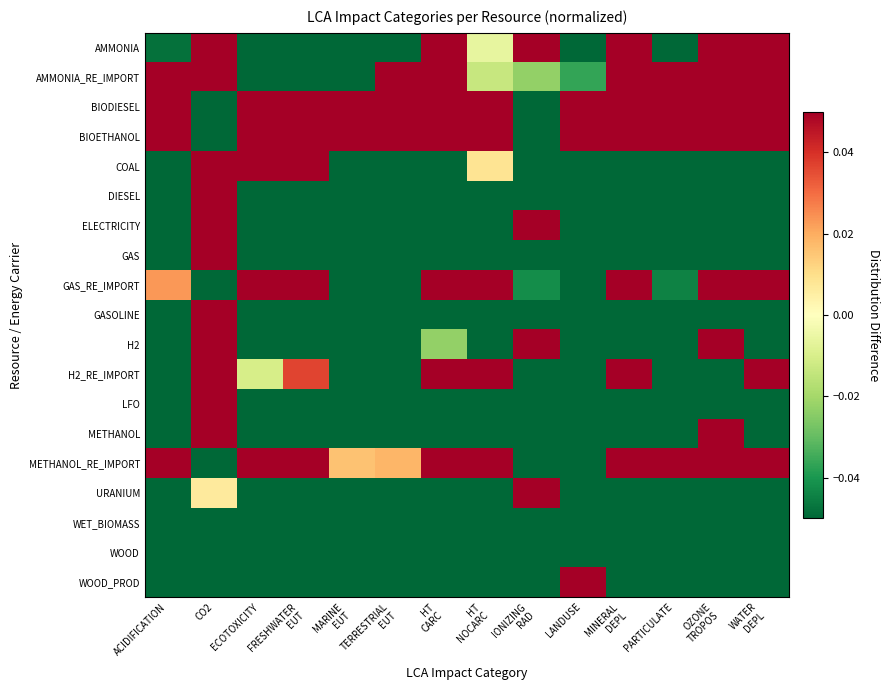

Reading right to left, list all the values displayed in this chart.

AMMONIA: WATER
DEPL=0.1	OZONE
TROPOS=1.3	PARTICULATE=-0.1	MINERAL
DEPL=0.3	LANDUSE=-0.3	IONIZING
RAD=0.1	HT
NOCARC=-0.0	HT
CARC=0.4	TERRESTRIAL
EUT=-0.1	MARINE
EUT=-0.2	FRESHWATER
EUT=-0.1	ECOTOXICITY=-0.1	CO2=1.1	ACIDIFICATION=-0.0
AMMONIA_RE_IMPORT: WATER
DEPL=0.7	OZONE
TROPOS=0.9	PARTICULATE=0.8	MINERAL
DEPL=0.4	LANDUSE=-0.0	IONIZING
RAD=-0.0	HT
NOCARC=-0.0	HT
CARC=0.3	TERRESTRIAL
EUT=1.2	MARINE
EUT=-0.1	FRESHWATER
EUT=-0.1	ECOTOXICITY=-0.1	CO2=0.2	ACIDIFICATION=1.3
BIODIESEL: WATER
DEPL=1.5	OZONE
TROPOS=0.3	PARTICULATE=1.5	MINERAL
DEPL=0.1	LANDUSE=1.7	IONIZING
RAD=-0.2	HT
NOCARC=1.2	HT
CARC=0.8	TERRESTRIAL
EUT=1.6	MARINE
EUT=1.7	FRESHWATER
EUT=0.1	ECOTOXICITY=1.6	CO2=-0.2	ACIDIFICATION=1.5
BIOETHANOL: WATER
DEPL=1.5	OZONE
TROPOS=0.4	PARTICULATE=1.6	MINERAL
DEPL=0.1	LANDUSE=1.5	IONIZING
RAD=-0.2	HT
NOCARC=1.3	HT
CARC=0.6	TERRESTRIAL
EUT=1.4	MARINE
EUT=1.7	FRESHWATER
EUT=0.2	ECOTOXICITY=0.9	CO2=-0.1	ACIDIFICATION=1.4
COAL: WATER
DEPL=-0.5	OZONE
TROPOS=-0.1	PARTICULATE=-0.3	MINERAL
DEPL=-0.5	LANDUSE=-0.3	IONIZING
RAD=-0.3	HT
NOCARC=0.0	HT
CARC=-0.3	TERRESTRIAL
EUT=-0.2	MARINE
EUT=-0.2	FRESHWATER
EUT=1.8	ECOTOXICITY=0.2	CO2=0.1	ACIDIFICATION=-0.3
DIESEL: WATER
DEPL=-0.5	OZONE
TROPOS=-0.2	PARTICULATE=-0.3	MINERAL
DEPL=-0.5	LANDUSE=-0.3	IONIZING
RAD=-0.1	HT
NOCARC=-0.3	HT
CARC=-0.6	TERRESTRIAL
EUT=-0.3	MARINE
EUT=-0.3	FRESHWATER
EUT=-0.2	ECOTOXICITY=-0.3	CO2=0.1	ACIDIFICATION=-0.2
ELECTRICITY: WATER
DEPL=-0.4	OZONE
TROPOS=-0.4	PARTICULATE=-0.2	MINERAL
DEPL=-0.1	LANDUSE=-0.2	IONIZING
RAD=0.5	HT
NOCARC=-0.2	HT
CARC=-0.1	TERRESTRIAL
EUT=-0.3	MARINE
EUT=-0.3	FRESHWATER
EUT=-0.2	ECOTOXICITY=-0.3	CO2=0.1	ACIDIFICATION=-0.4
GAS: WATER
DEPL=-0.5	OZONE
TROPOS=-0.1	PARTICULATE=-0.4	MINERAL
DEPL=-0.5	LANDUSE=-0.3	IONIZING
RAD=-0.1	HT
NOCARC=-0.4	HT
CARC=-0.5	TERRESTRIAL
EUT=-0.3	MARINE
EUT=-0.3	FRESHWATER
EUT=-0.2	ECOTOXICITY=-0.4	CO2=0.1	ACIDIFICATION=-0.5
GAS_RE_IMPORT: WATER
DEPL=0.6	OZONE
TROPOS=0.1	PARTICULATE=-0.0	MINERAL
DEPL=1.5	LANDUSE=-0.1	IONIZING
RAD=-0.0	HT
NOCARC=0.4	HT
CARC=1.1	TERRESTRIAL
EUT=-0.2	MARINE
EUT=-0.2	FRESHWATER
EUT=0.1	ECOTOXICITY=0.3	CO2=-0.2	ACIDIFICATION=0.0
GASOLINE: WATER
DEPL=-0.5	OZONE
TROPOS=-0.1	PARTICULATE=-0.2	MINERAL
DEPL=-0.5	LANDUSE=-0.3	IONIZING
RAD=-0.1	HT
NOCARC=-0.3	HT
CARC=-0.5	TERRESTRIAL
EUT=-0.3	MARINE
EUT=-0.3	FRESHWATER
EUT=-0.2	ECOTOXICITY=-0.2	CO2=0.1	ACIDIFICATION=-0.1
H2: WATER
DEPL=-0.4	OZONE
TROPOS=0.4	PARTICULATE=-0.3	MINERAL
DEPL=-0.1	LANDUSE=-0.3	IONIZING
RAD=0.1	HT
NOCARC=-0.2	HT
CARC=-0.0	TERRESTRIAL
EUT=-0.3	MARINE
EUT=-0.3	FRESHWATER
EUT=-0.2	ECOTOXICITY=-0.2	CO2=0.9	ACIDIFICATION=-0.3
H2_RE_IMPORT: WATER
DEPL=0.5	OZONE
TROPOS=-0.3	PARTICULATE=-0.2	MINERAL
DEPL=1.4	LANDUSE=-0.1	IONIZING
RAD=-0.1	HT
NOCARC=0.3	HT
CARC=0.8	TERRESTRIAL
EUT=-0.3	MARINE
EUT=-0.2	FRESHWATER
EUT=0.0	ECOTOXICITY=-0.0	CO2=0.2	ACIDIFICATION=-0.2
LFO: WATER
DEPL=-0.5	OZONE
TROPOS=-0.2	PARTICULATE=-0.3	MINERAL
DEPL=-0.5	LANDUSE=-0.3	IONIZING
RAD=-0.1	HT
NOCARC=-0.3	HT
CARC=-0.6	TERRESTRIAL
EUT=-0.3	MARINE
EUT=-0.3	FRESHWATER
EUT=-0.2	ECOTOXICITY=-0.3	CO2=0.1	ACIDIFICATION=-0.2
METHANOL: WATER
DEPL=-0.4	OZONE
TROPOS=0.1	PARTICULATE=-0.3	MINERAL
DEPL=-0.4	LANDUSE=-0.3	IONIZING
RAD=-0.2	HT
NOCARC=-0.3	HT
CARC=-0.4	TERRESTRIAL
EUT=-0.3	MARINE
EUT=-0.3	FRESHWATER
EUT=-0.2	ECOTOXICITY=-0.3	CO2=0.2	ACIDIFICATION=-0.3
METHANOL_RE_IMPORT: WATER
DEPL=0.3	OZONE
TROPOS=0.7	PARTICULATE=0.2	MINERAL
DEPL=1.3	LANDUSE=-0.1	IONIZING
RAD=-0.1	HT
NOCARC=0.5	HT
CARC=1.3	TERRESTRIAL
EUT=0.0	MARINE
EUT=0.0	FRESHWATER
EUT=0.2	ECOTOXICITY=0.7	CO2=-0.2	ACIDIFICATION=0.3
URANIUM: WATER
DEPL=-0.5	OZONE
TROPOS=-0.7	PARTICULATE=-0.4	MINERAL
DEPL=-0.5	LANDUSE=-0.3	IONIZING
RAD=1.7	HT
NOCARC=-0.4	HT
CARC=-0.7	TERRESTRIAL
EUT=-0.4	MARINE
EUT=-0.3	FRESHWATER
EUT=-0.2	ECOTOXICITY=-0.4	CO2=0.0	ACIDIFICATION=-0.5
WET_BIOMASS: WATER
DEPL=-0.4	OZONE
TROPOS=-0.6	PARTICULATE=-0.3	MINERAL
DEPL=-0.5	LANDUSE=-0.2	IONIZING
RAD=-0.3	HT
NOCARC=-0.7	HT
CARC=-0.7	TERRESTRIAL
EUT=-0.2	MARINE
EUT=-0.1	FRESHWATER
EUT=-0.2	ECOTOXICITY=-0.4	CO2=-0.9	ACIDIFICATION=-0.4
WOOD: WATER
DEPL=-0.4	OZONE
TROPOS=-0.7	PARTICULATE=-0.4	MINERAL
DEPL=-0.5	LANDUSE=-0.1	IONIZING
RAD=-0.3	HT
NOCARC=-0.3	HT
CARC=-0.5	TERRESTRIAL
EUT=-0.3	MARINE
EUT=-0.2	FRESHWATER
EUT=-0.2	ECOTOXICITY=-0.3	CO2=-0.7	ACIDIFICATION=-0.4
WOOD_PROD: WATER
DEPL=-0.5	OZONE
TROPOS=-0.6	PARTICULATE=-0.4	MINERAL
DEPL=-0.5	LANDUSE=0.2	IONIZING
RAD=-0.3	HT
NOCARC=-0.5	HT
CARC=-0.3	TERRESTRIAL
EUT=-0.3	MARINE
EUT=-0.2	FRESHWATER
EUT=-0.1	ECOTOXICITY=-0.4	CO2=-0.8	ACIDIFICATION=-0.5